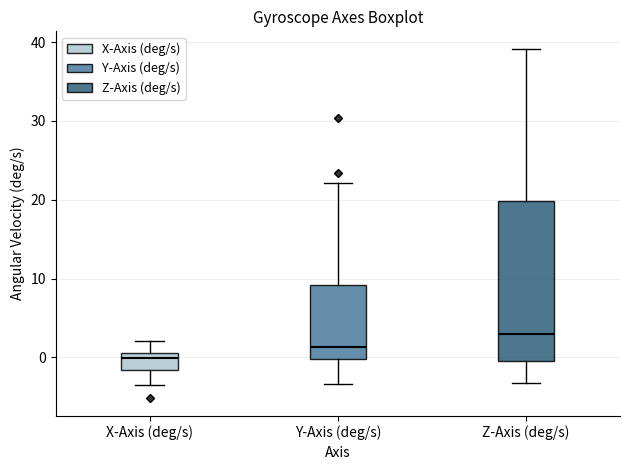

Reading left to right, read every box against the y-axis: the position of its median line, the range the box covers, and the ends of its whiskers. The values are not printed on the chart, so give them approximately, as read against the axis.

X-Axis (deg/s): median 0, box -2 to 1, whiskers -4 to 2
Y-Axis (deg/s): median 1, box 0 to 9, whiskers -3 to 22
Z-Axis (deg/s): median 3, box 0 to 20, whiskers -3 to 39